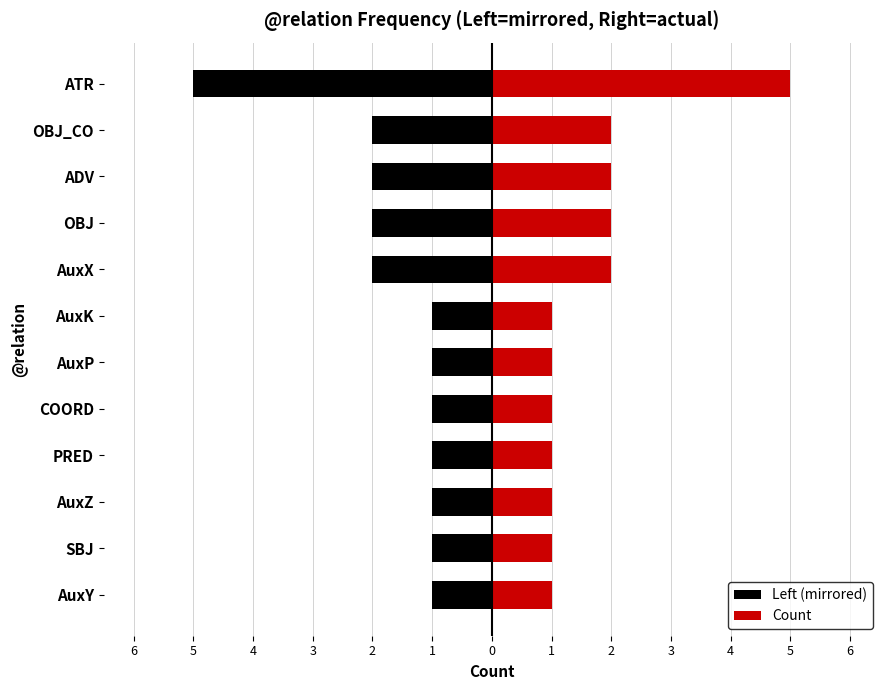

How many series are shown in this chart?

2